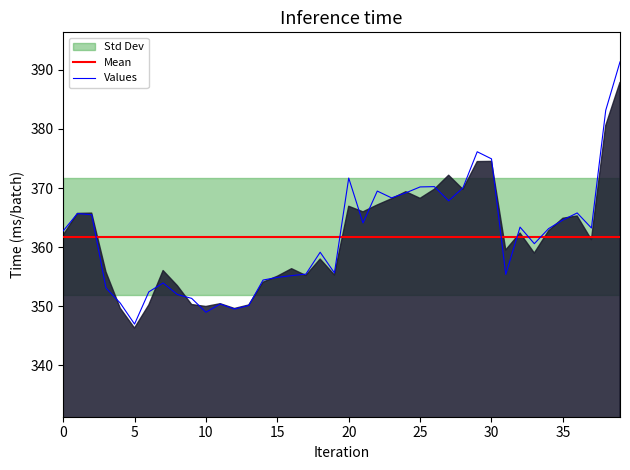

How many values are below 363?

20